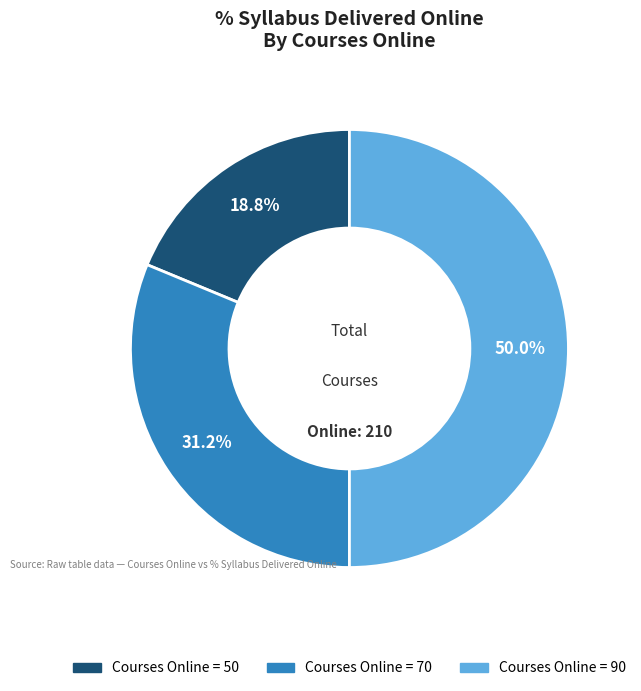

What is the largest slice in the pie chart?

90